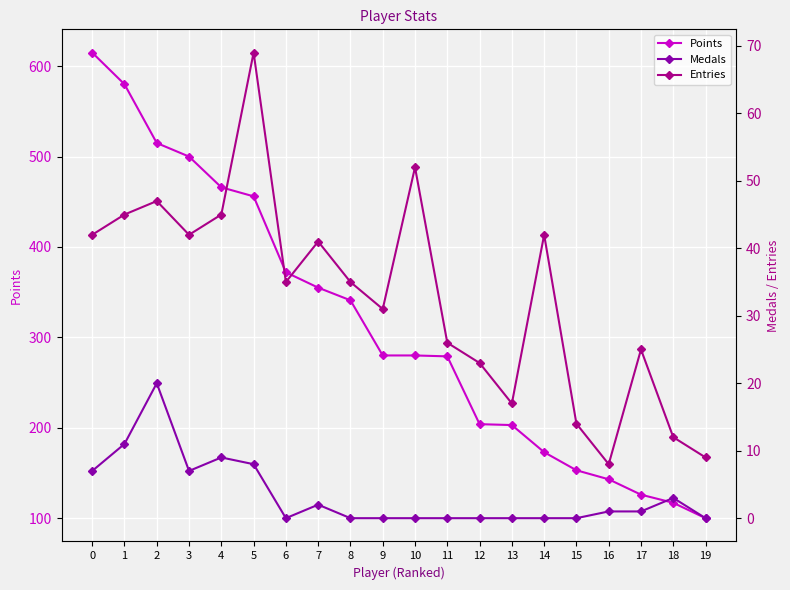

At which label is Entries closest to 38?

6